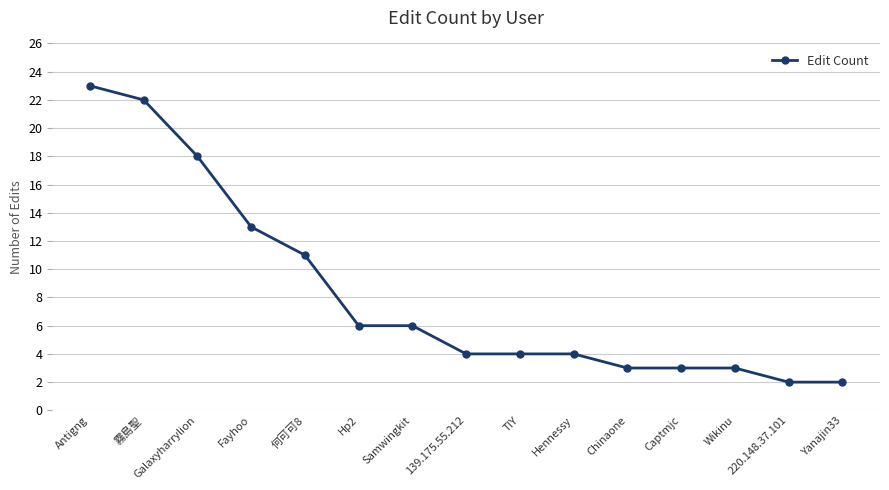

Is it true that the value at 霧島聖 is 22?

True